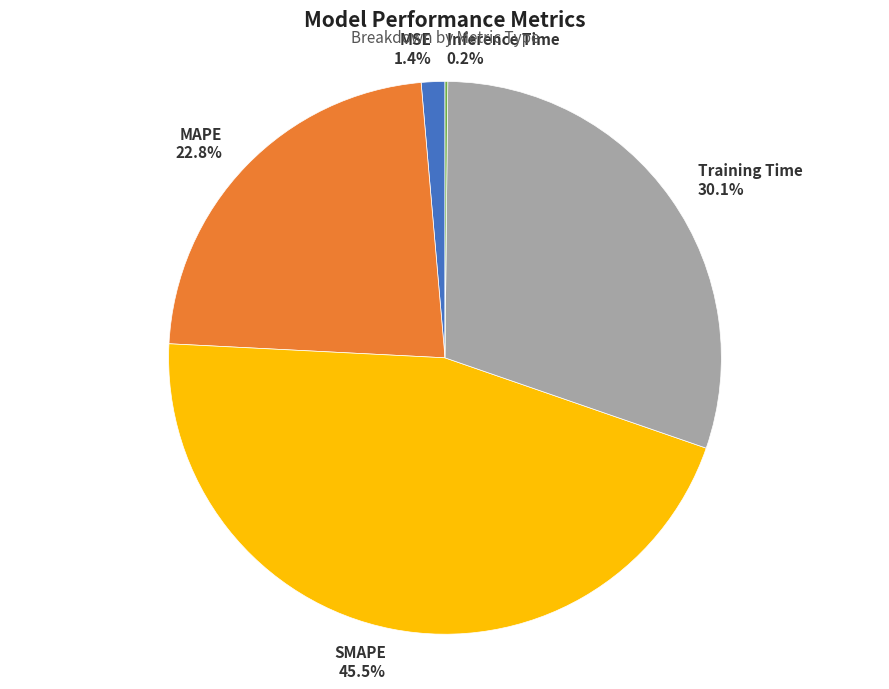

Is the sum of Training Time and MAPE greater than half?

Yes